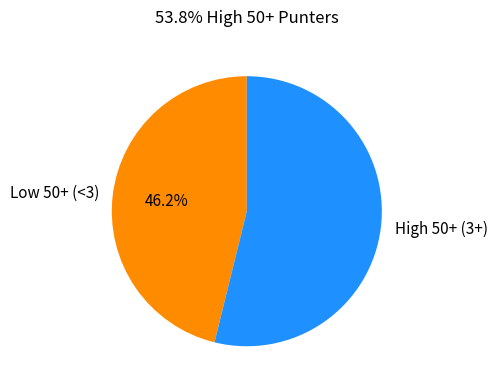

Count the number of slices in the pie.

2